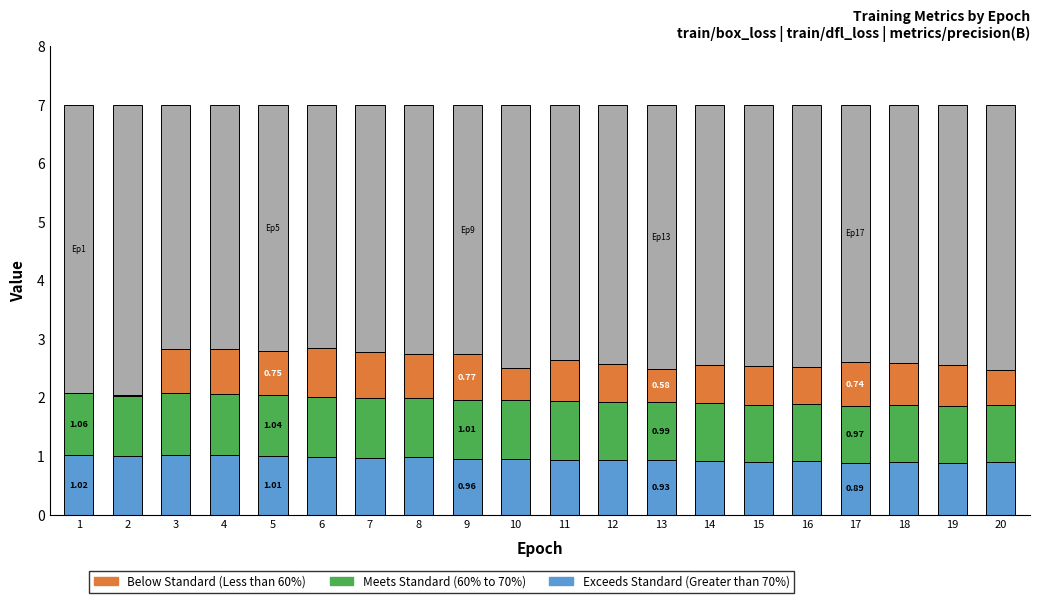

What is the total value across all series at 13?

7.0